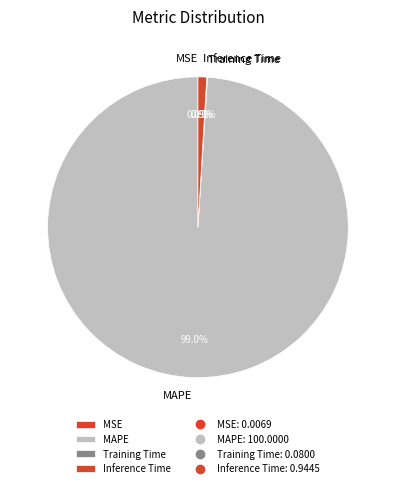

Which category has the biggest portion of the pie?

MAPE